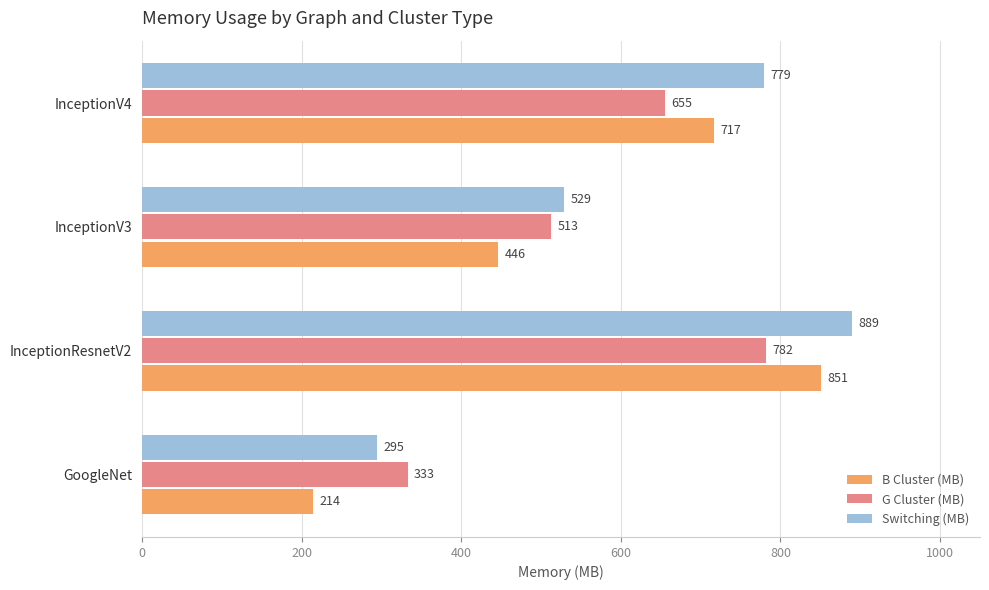

What is the average value of the B Cluster (MB) series?

557